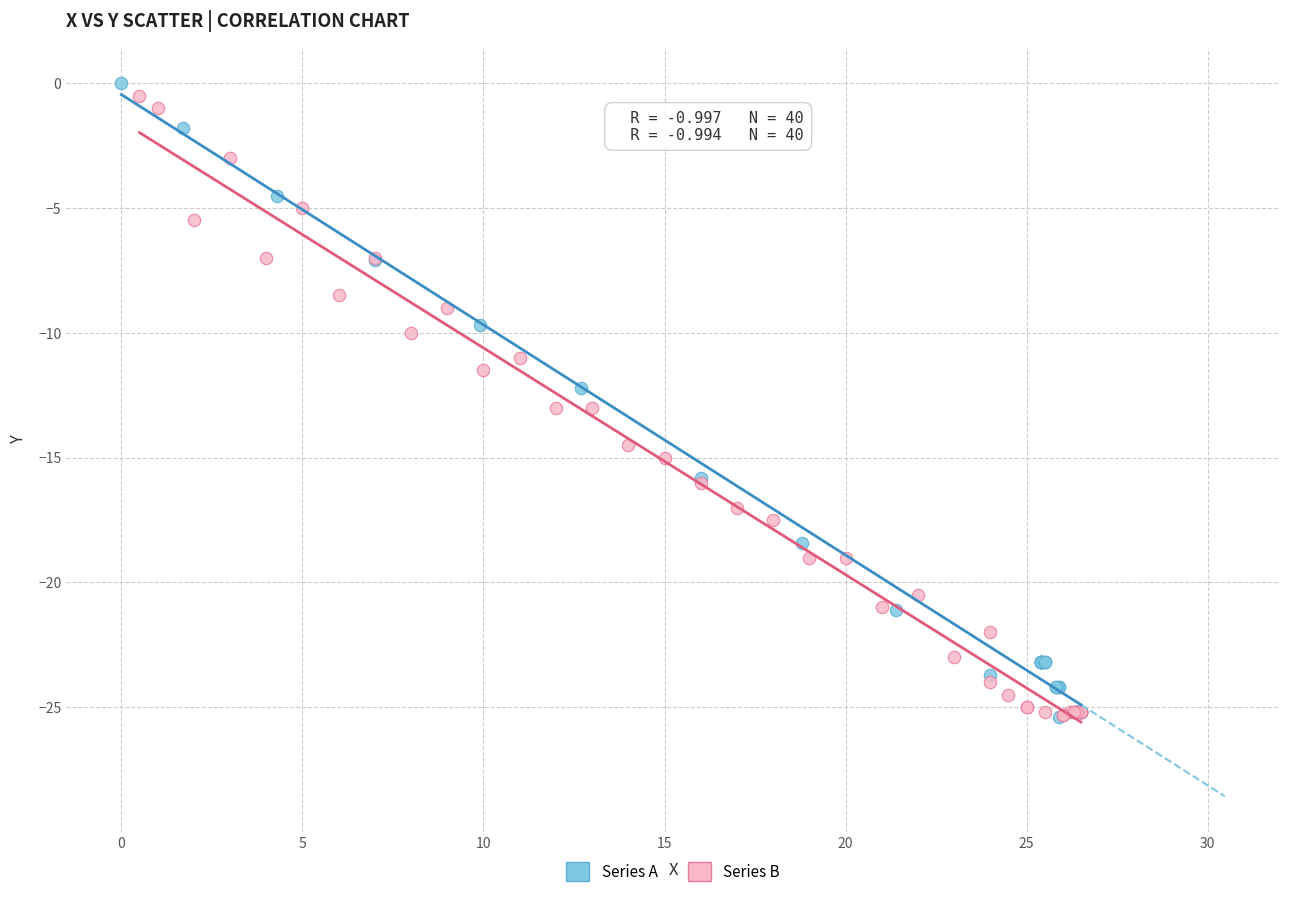

What are all the series names shown in the legend?

Series A, Series B